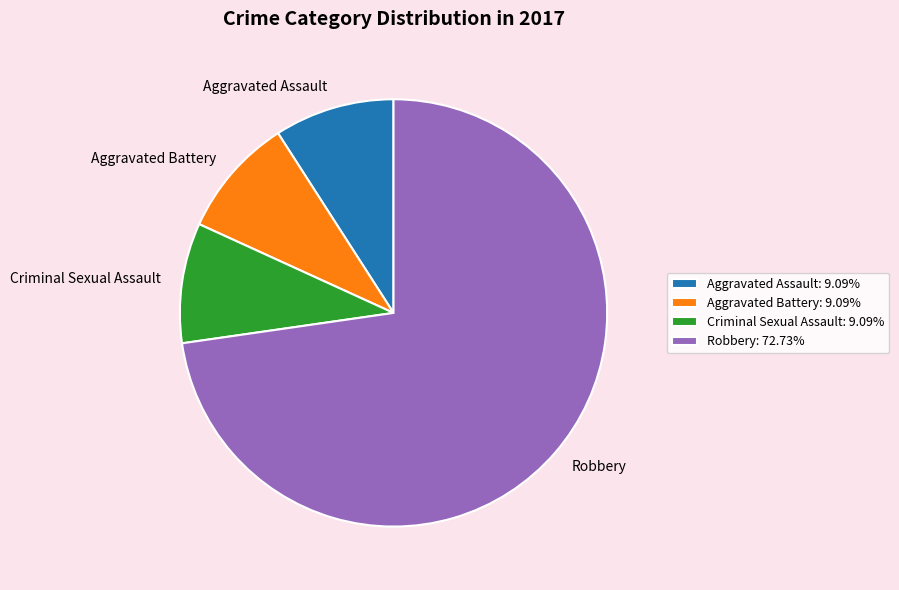

Do Aggravated Assault: 9.09% and Criminal Sexual Assault: 9.09% together represent more than half of the pie?

No